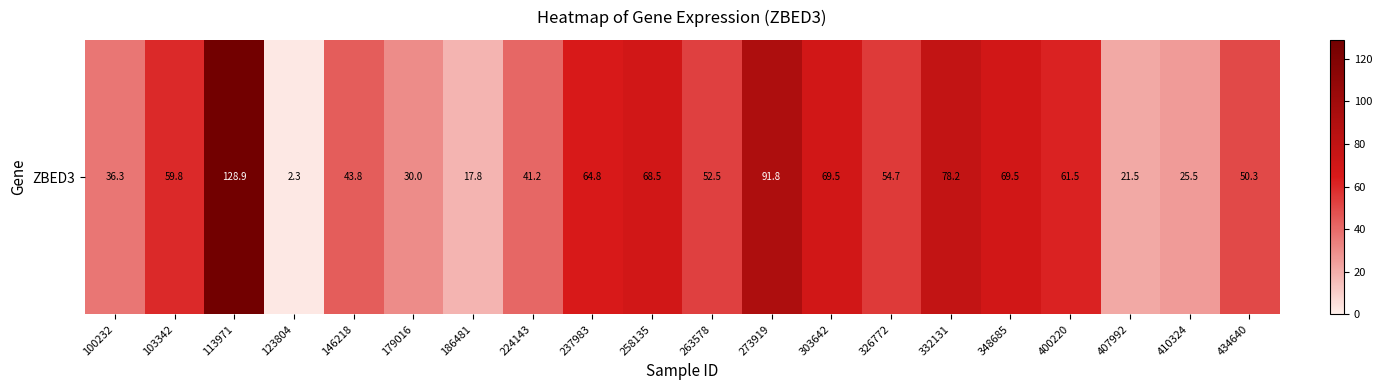

What is the difference between the second highest and minimum values?

89.4